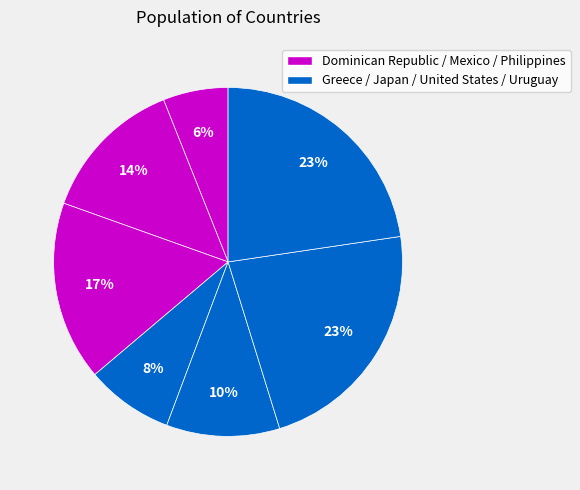

Which category has the biggest portion of the pie?

Uruguay